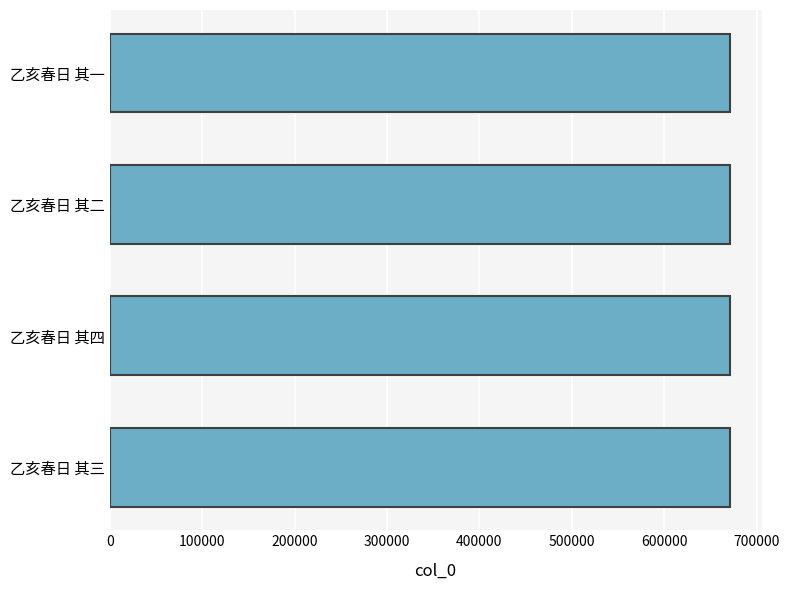

Read the value at 乙亥春日 其二.

671767